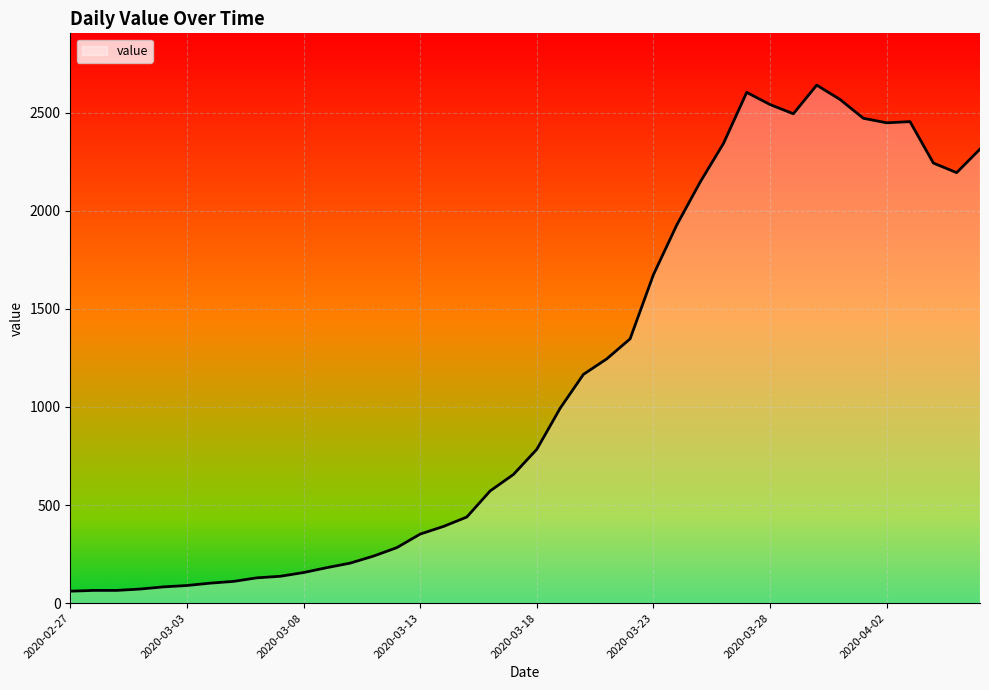

What is the greatest value displayed?

2640